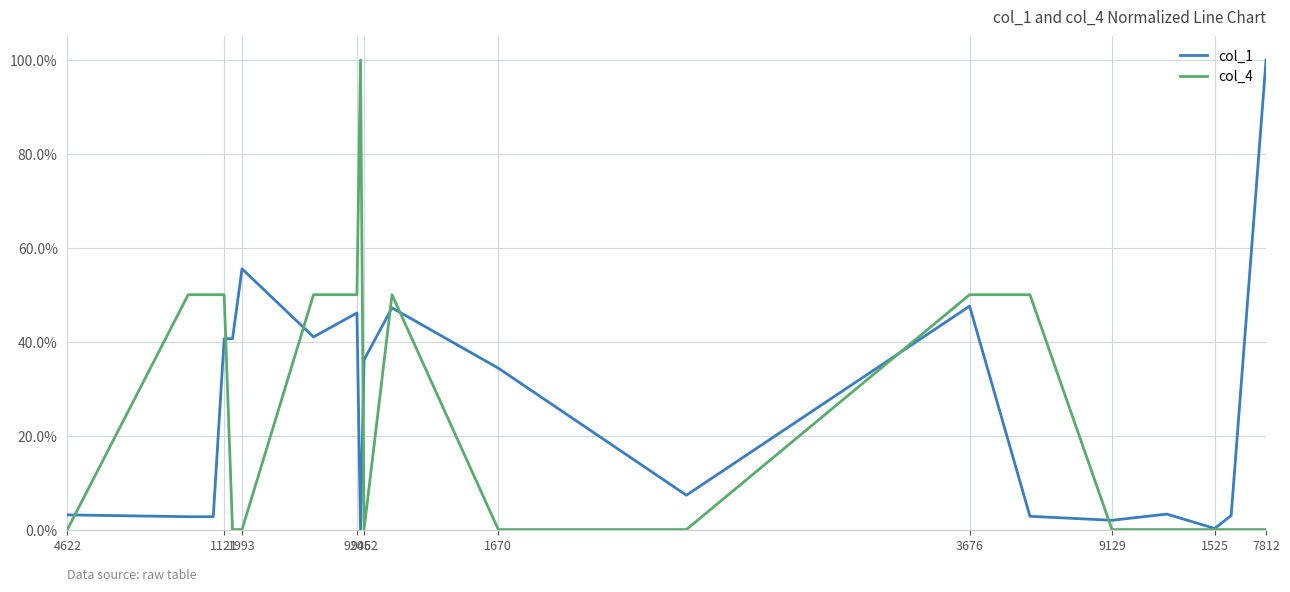

How many interior local valleys does the col_4 series have?

1